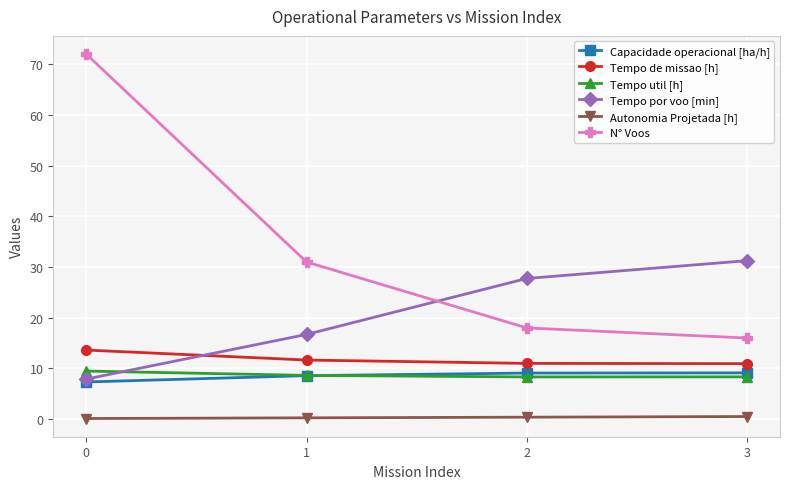

Which series has the widest spread of values?

N° Voos